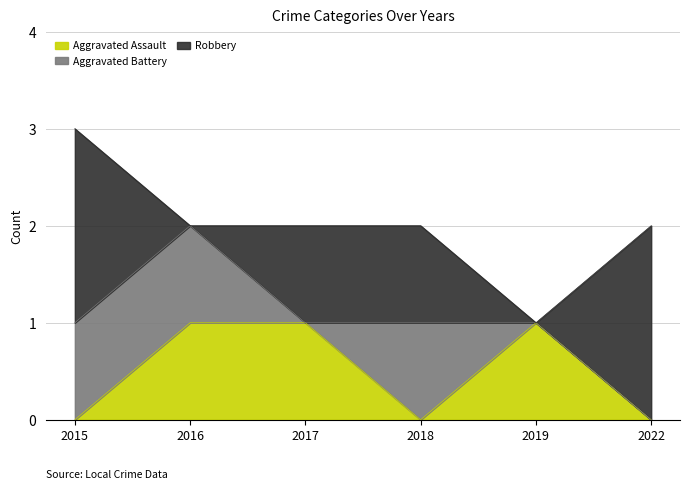

What is the sum of all Aggravated Assault values?

3